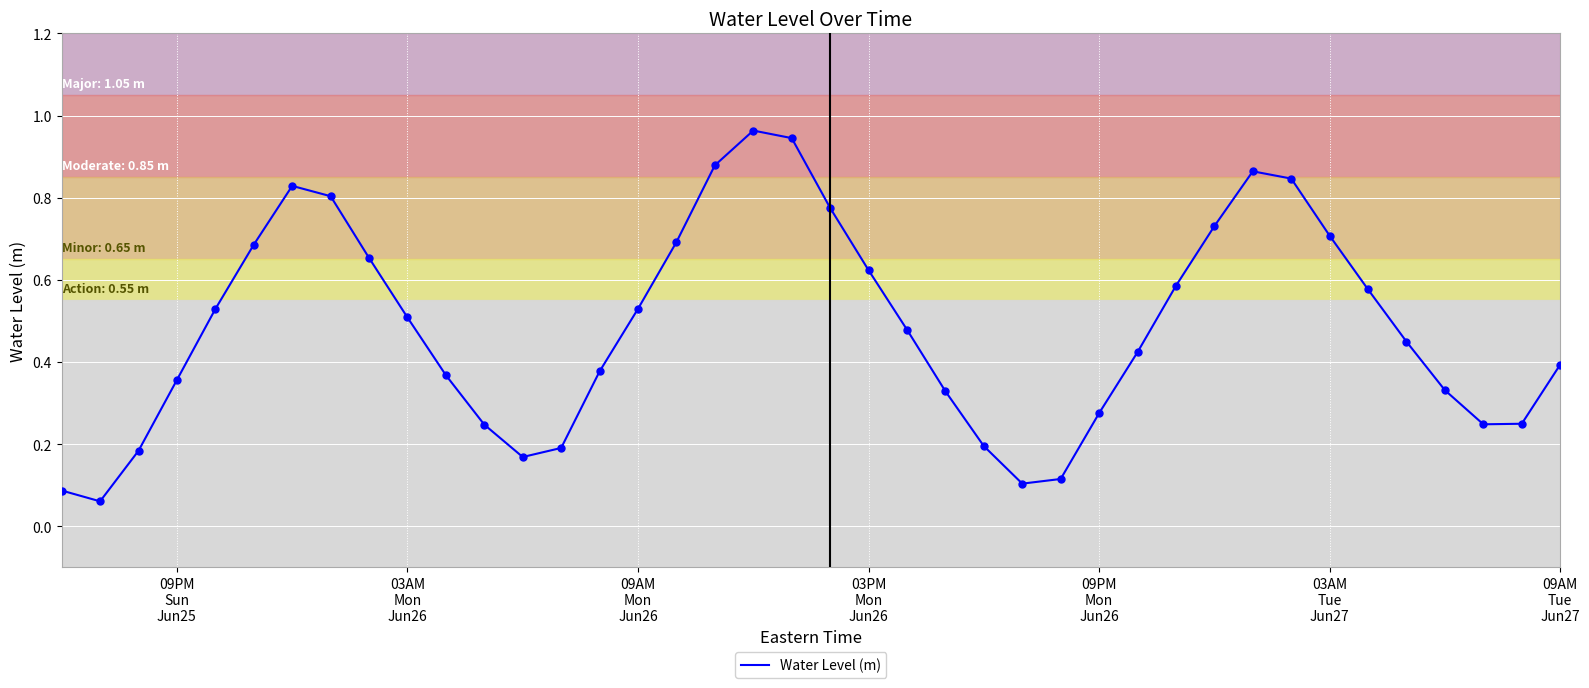

Reading left to right, transcribe all the data shown in this chart.

0.1	0.1	0.2	0.4	0.5	0.7	0.8	0.8	0.7	0.5	0.4	0.2	0.2	0.2	0.4	0.5	0.7	0.9	1.0	0.9	0.8	0.6	0.5	0.3	0.2	0.1	0.1	0.3	0.4	0.6	0.7	0.9	0.8	0.7	0.6	0.4	0.3	0.2	0.2	0.4